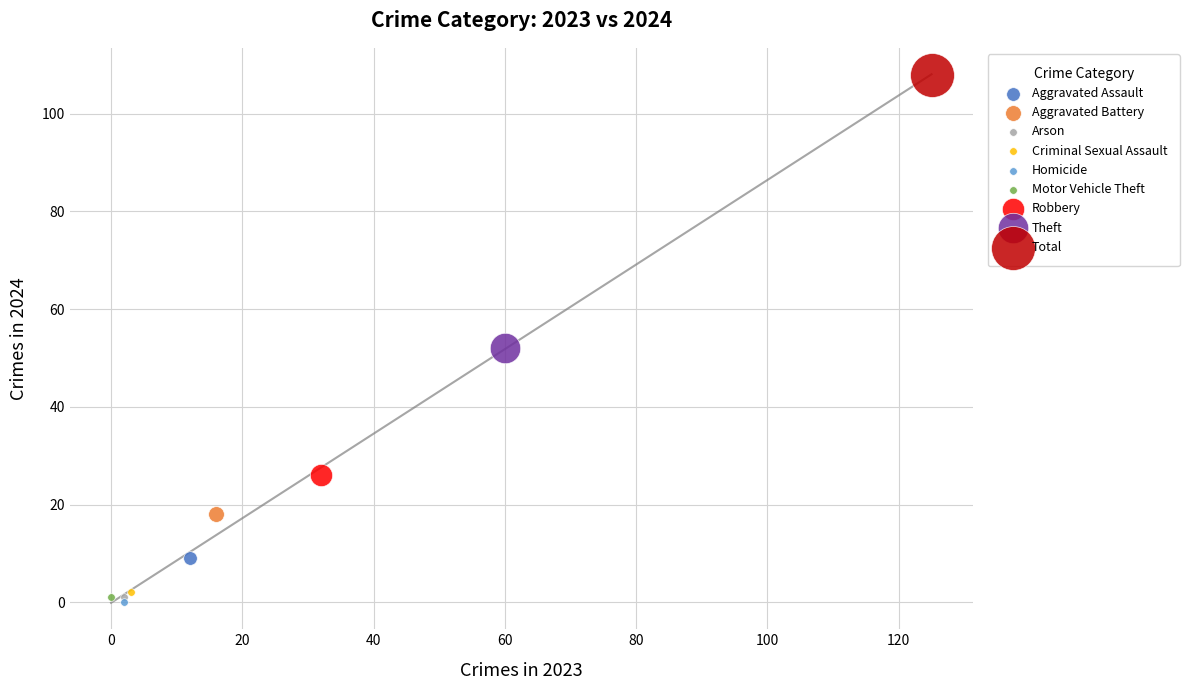

What are all the series names shown in the legend?

Aggravated Assault, Aggravated Battery, Arson, Criminal Sexual Assault, Homicide, Motor Vehicle Theft, Robbery, Theft, Total